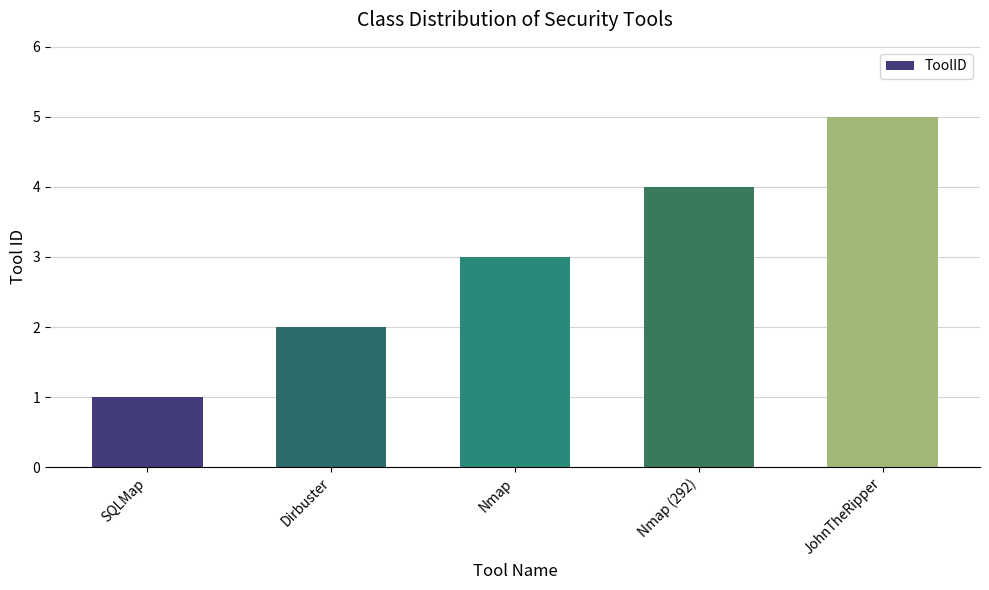

At which category does the chart reach its minimum across all series?

SQLMap